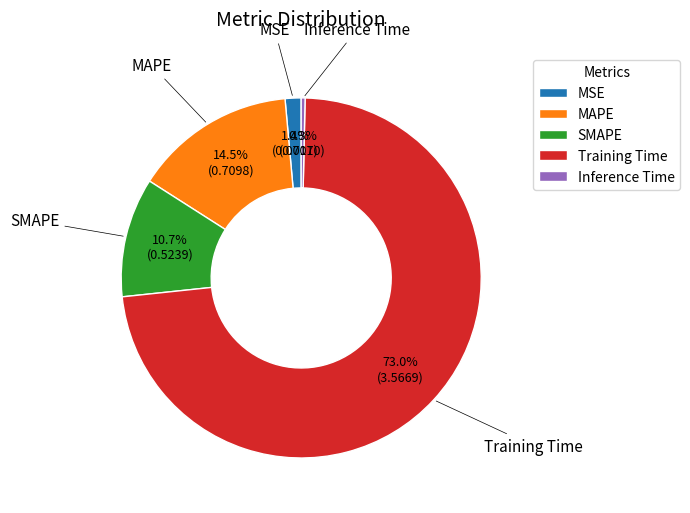

What is the largest slice in the pie chart?

Training Time